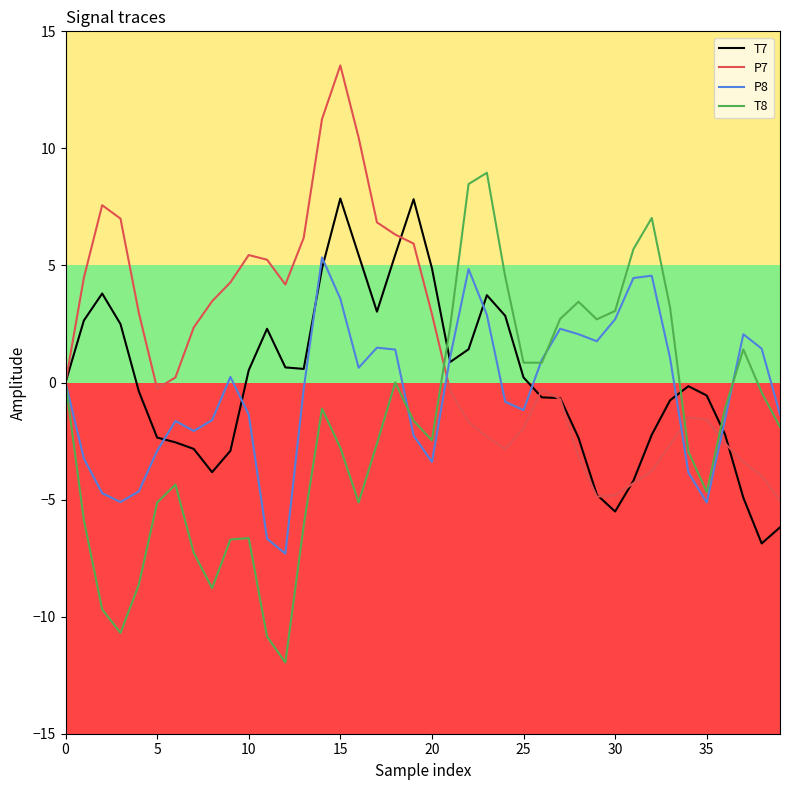

What is the average value of the T7 series?

0.1